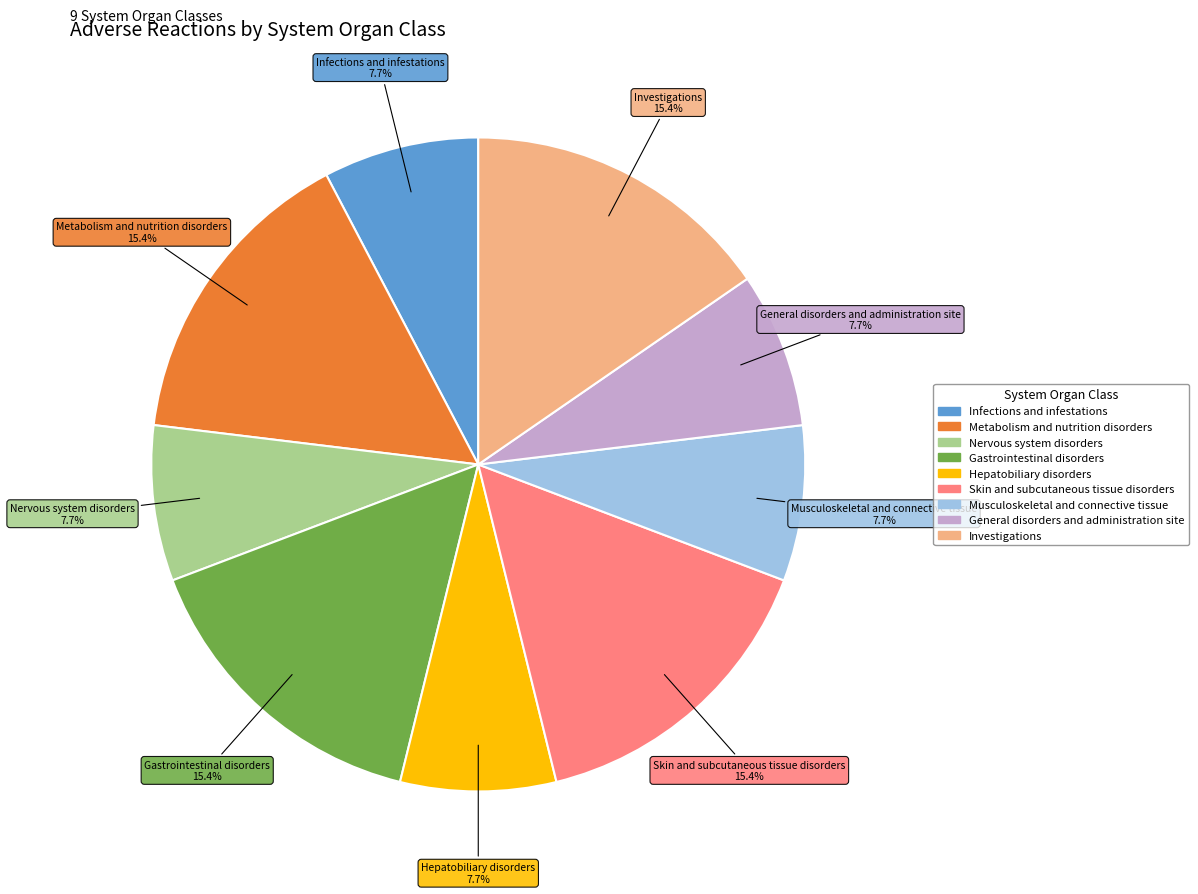

To the nearest percent, what is the combined percentage of General disorders and administration site and Skin and subcutaneous tissue disorders?

23%